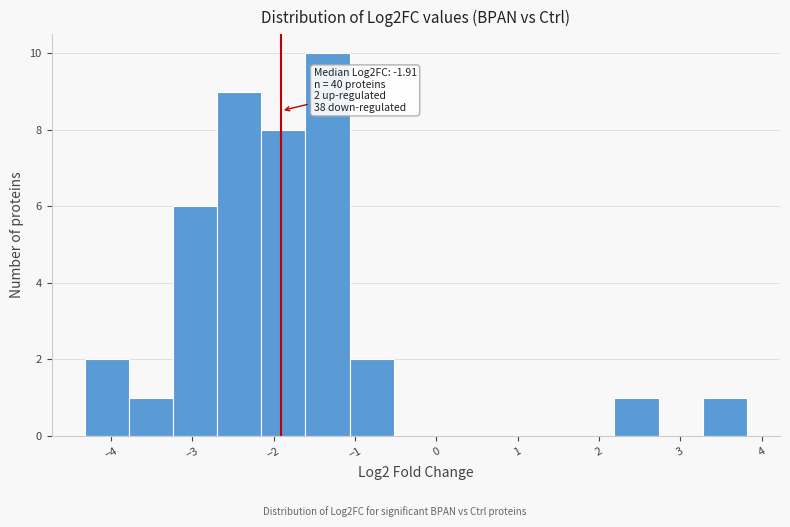

Over which range of the x-axis is the bar tallest?

-1.6 to -1.1